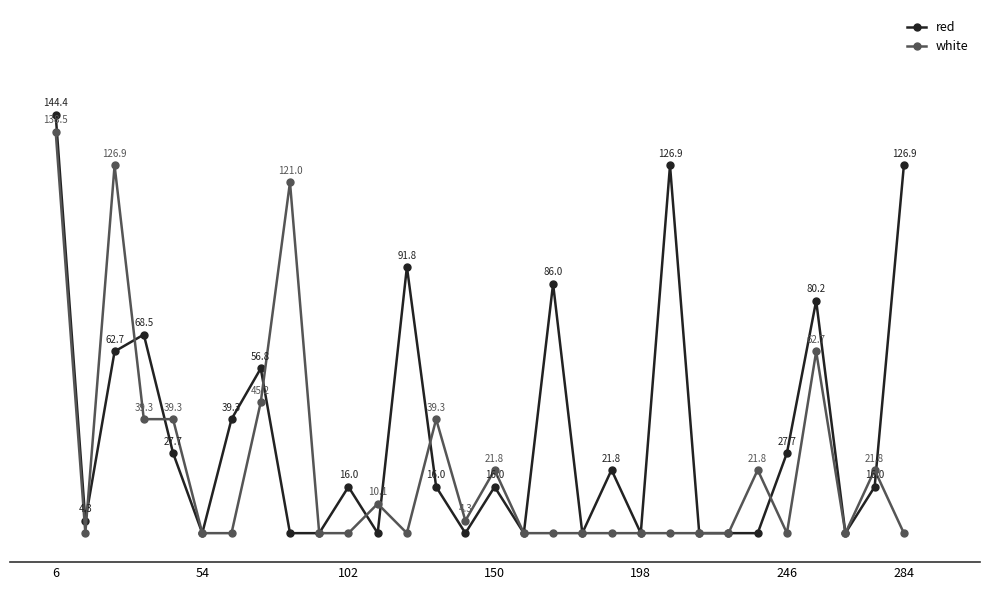

List the series in order of their overall mean, highest first.

red, white